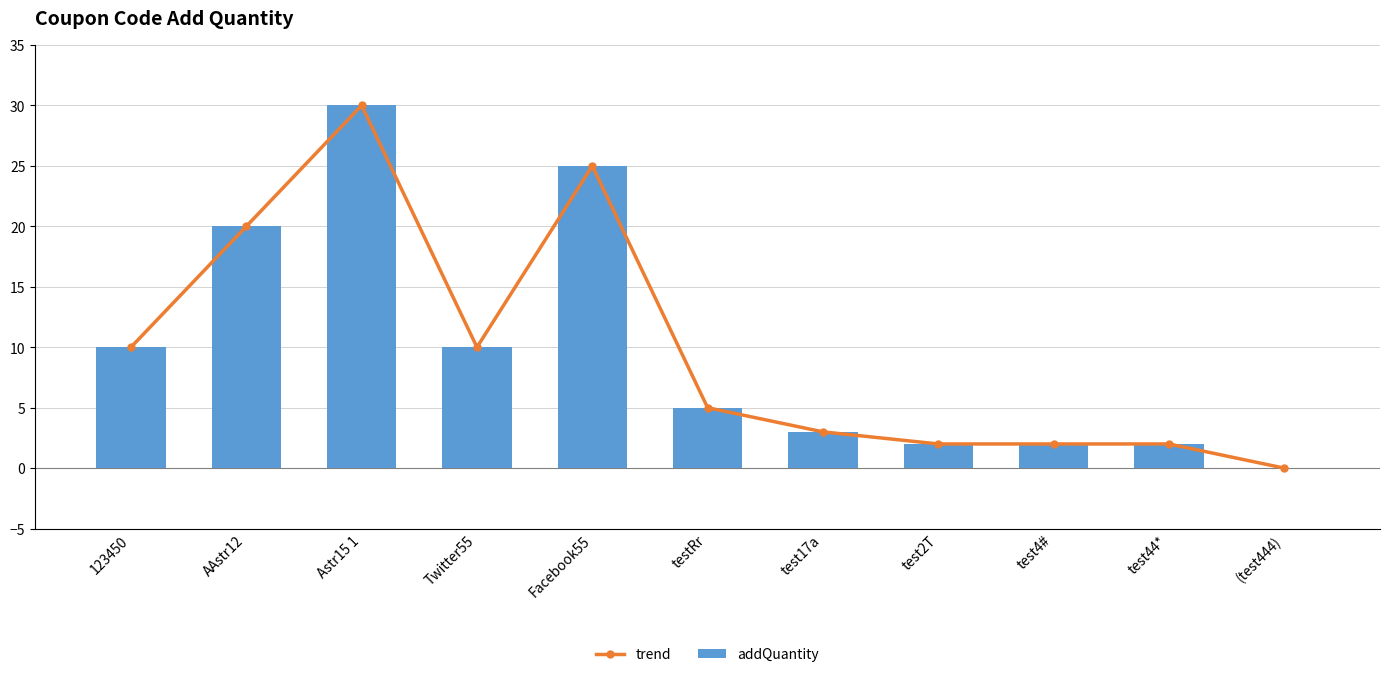

At how many categories does at least one series exceed 9?

5